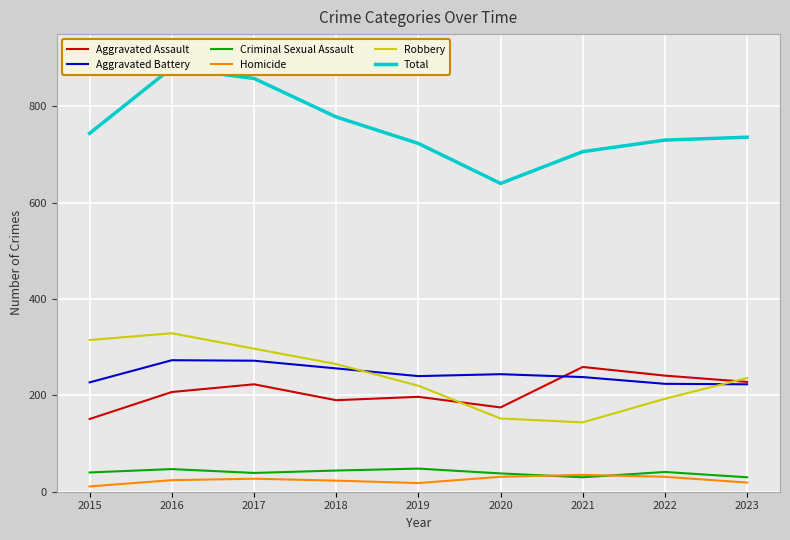

Between 2016 and 2018, which is larger?

2016